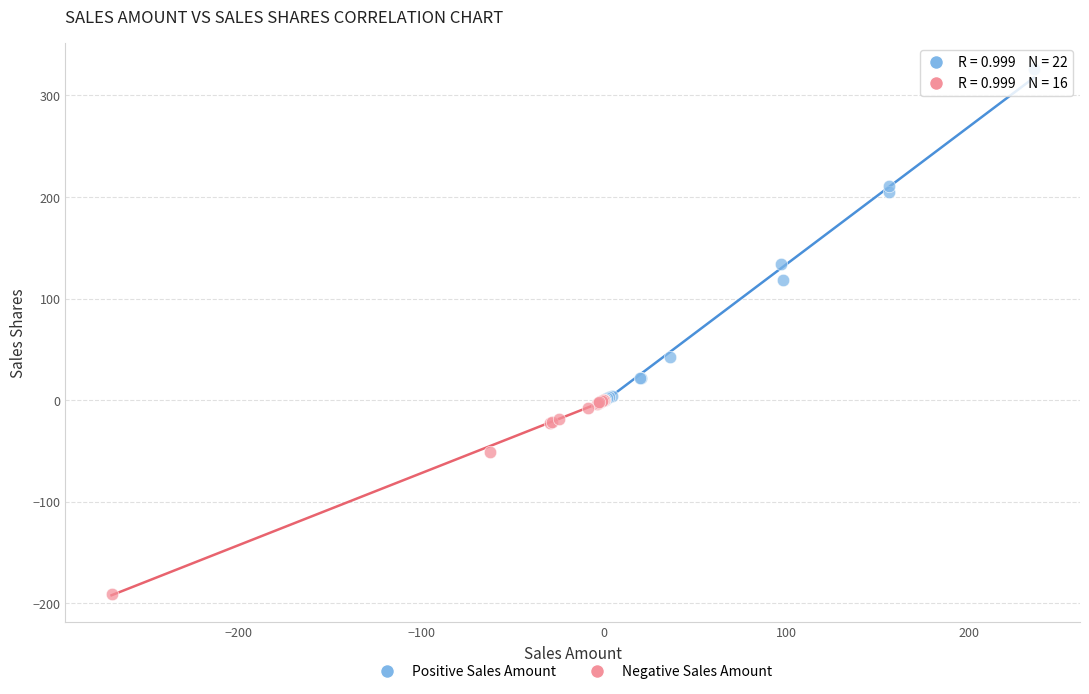

Which series has the largest Y range (max minus min)?

Positive Sales Amount